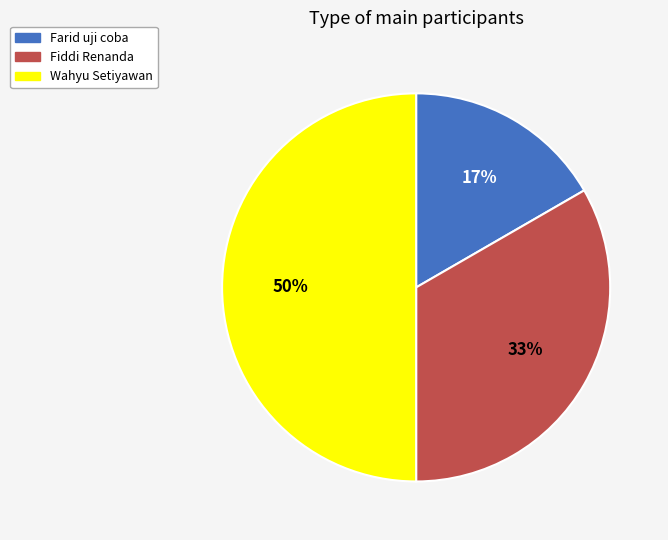

Do Farid uji coba and Wahyu Setiyawan together represent more than half of the pie?

Yes